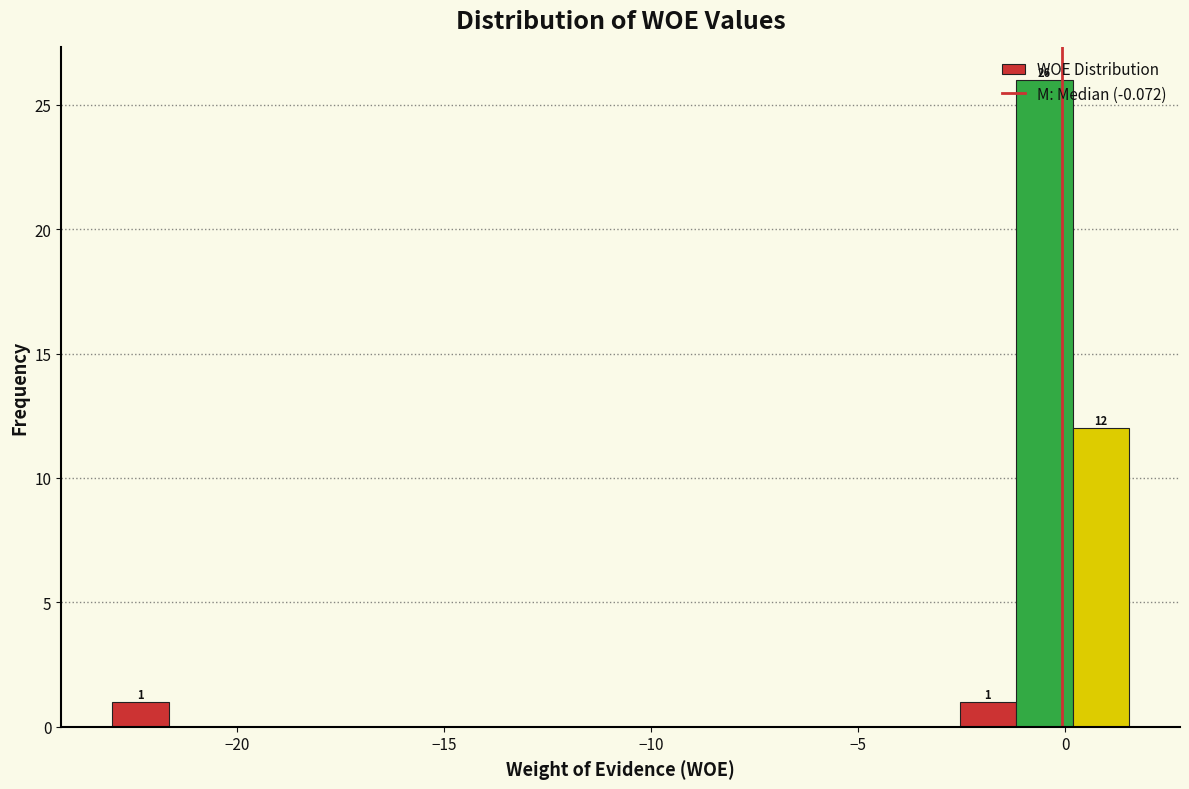

Read against the x-axis, roughly where is the centre of the tallest bar?

-0.5